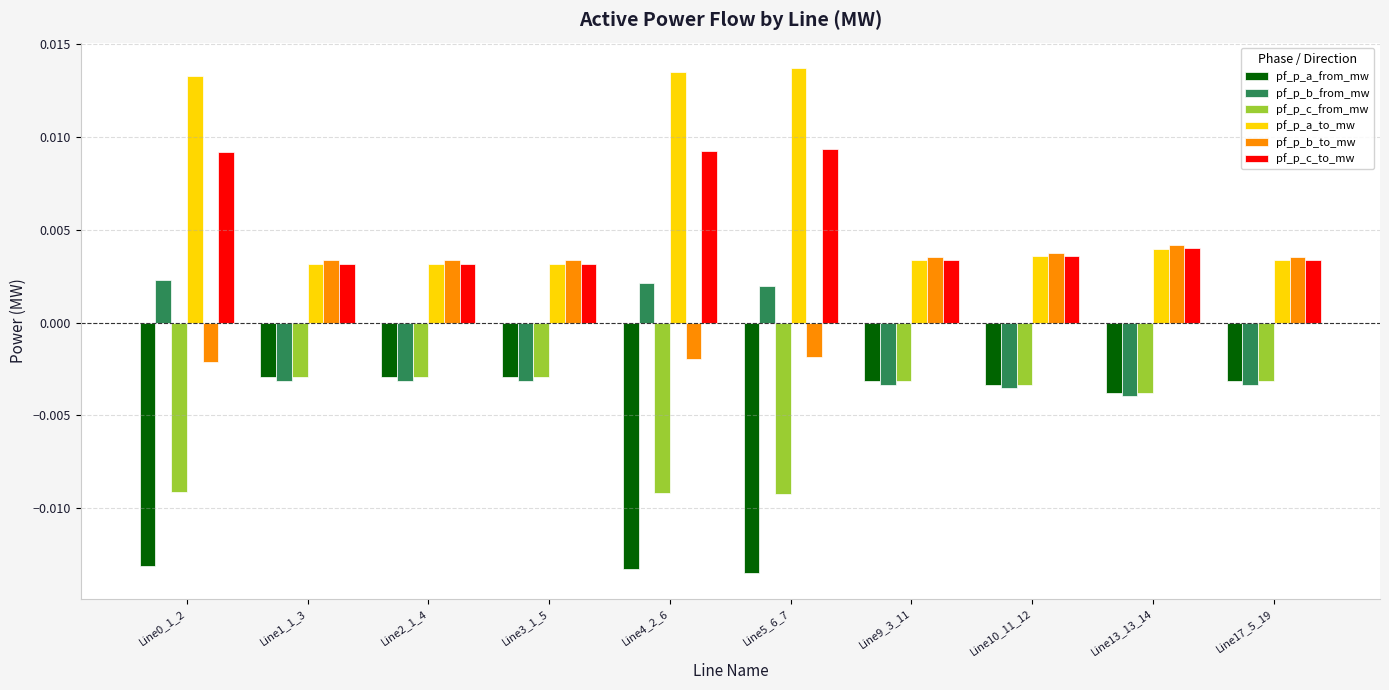

At how many categories does at least one series exceed 0?

10